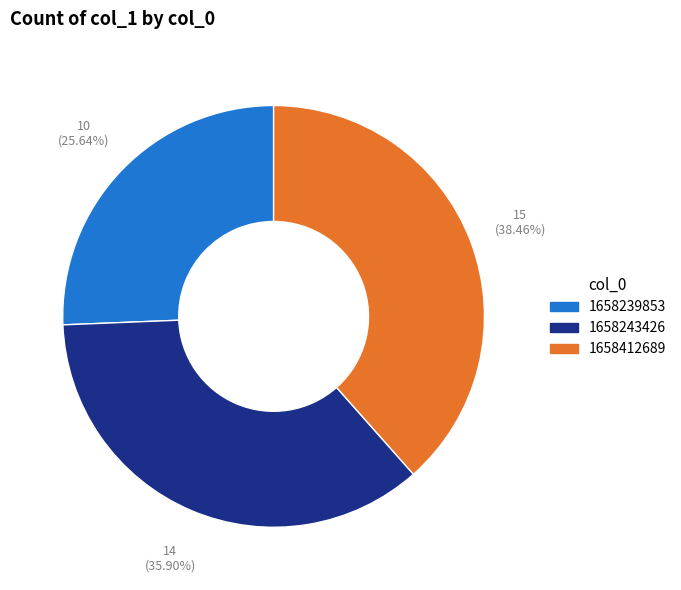

To the nearest percent, what is the average slice percentage?

33%